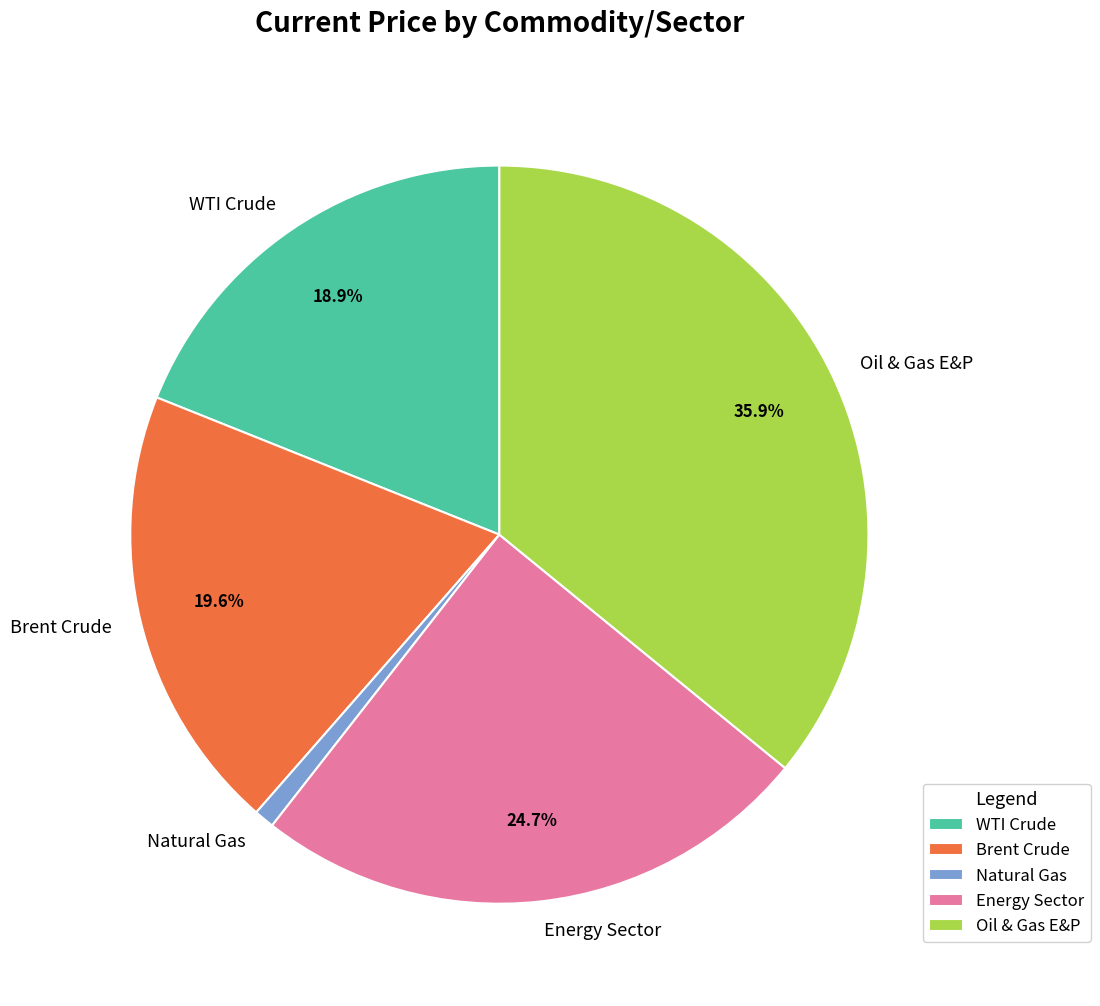

Which category has the smallest portion of the pie?

Natural Gas